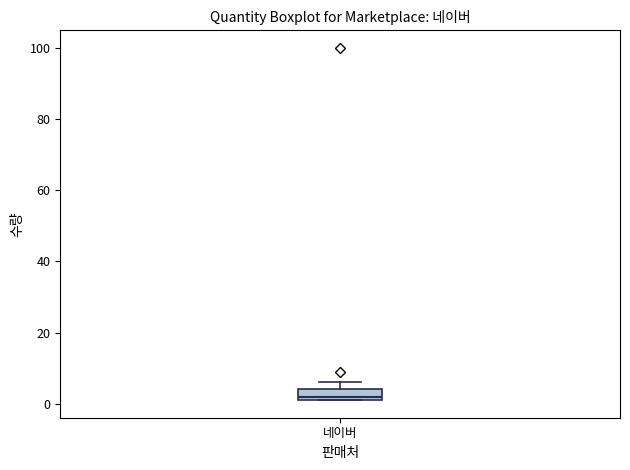

Where is the lower edge of the box for 네이버 on the y-axis? The values are not printed on the chart, so give them approximately, as read against the axis.

2